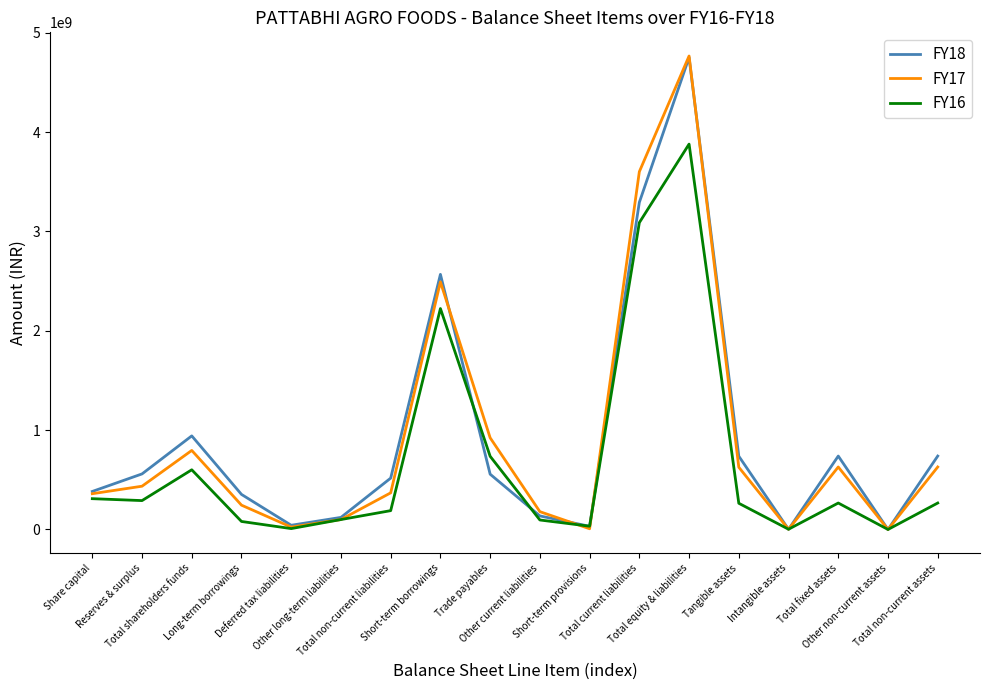

Which series has the widest spread of values?

FY17